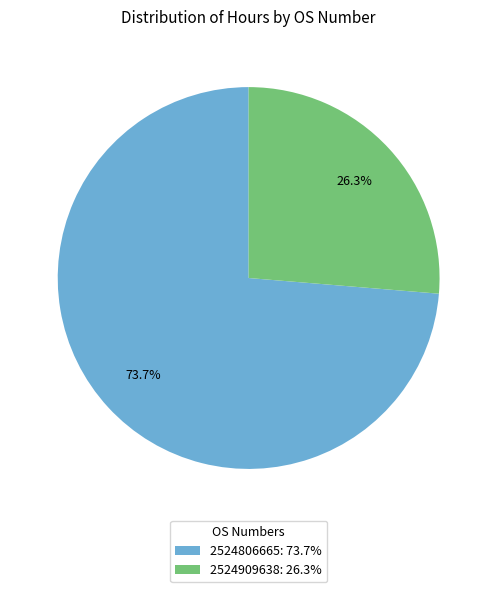

True or false: 2524806665 accounts for 74% of the total.

True